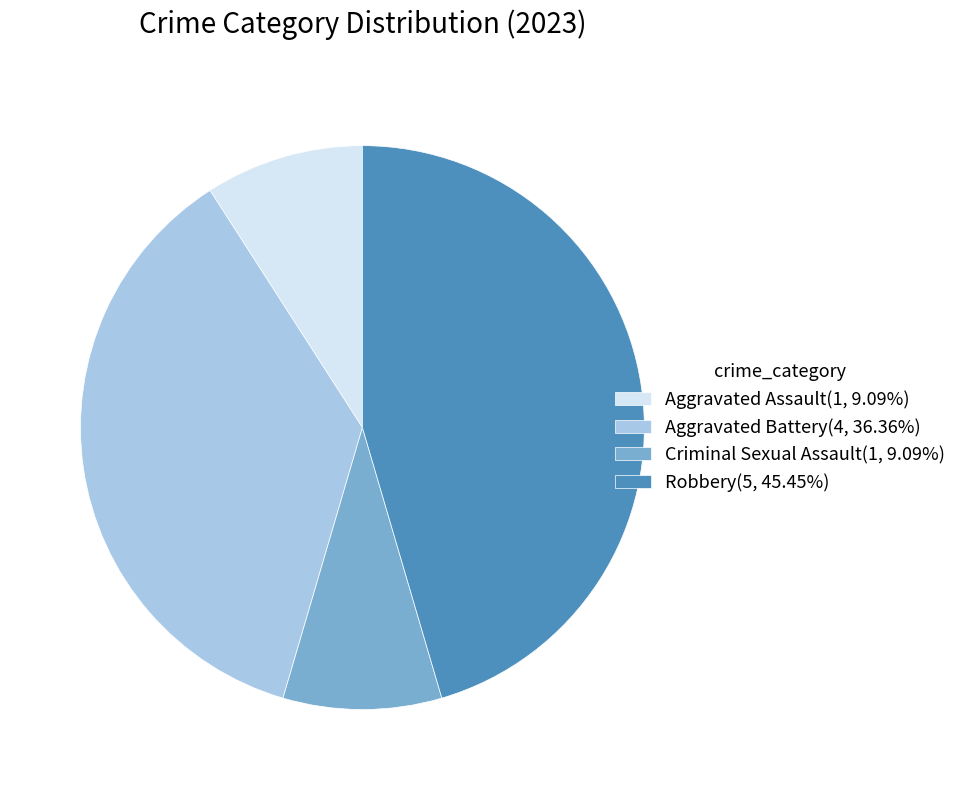

Is it true that Robbery is 34% of the pie?

False